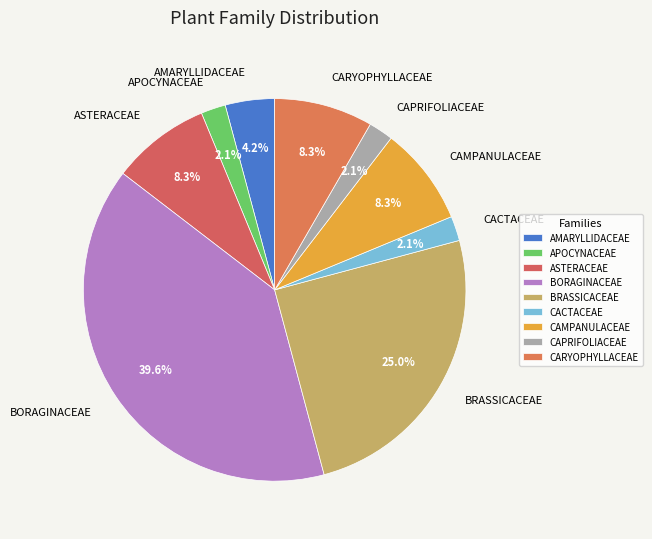

Between CAPRIFOLIACEAE and CAMPANULACEAE, which is larger?

CAMPANULACEAE